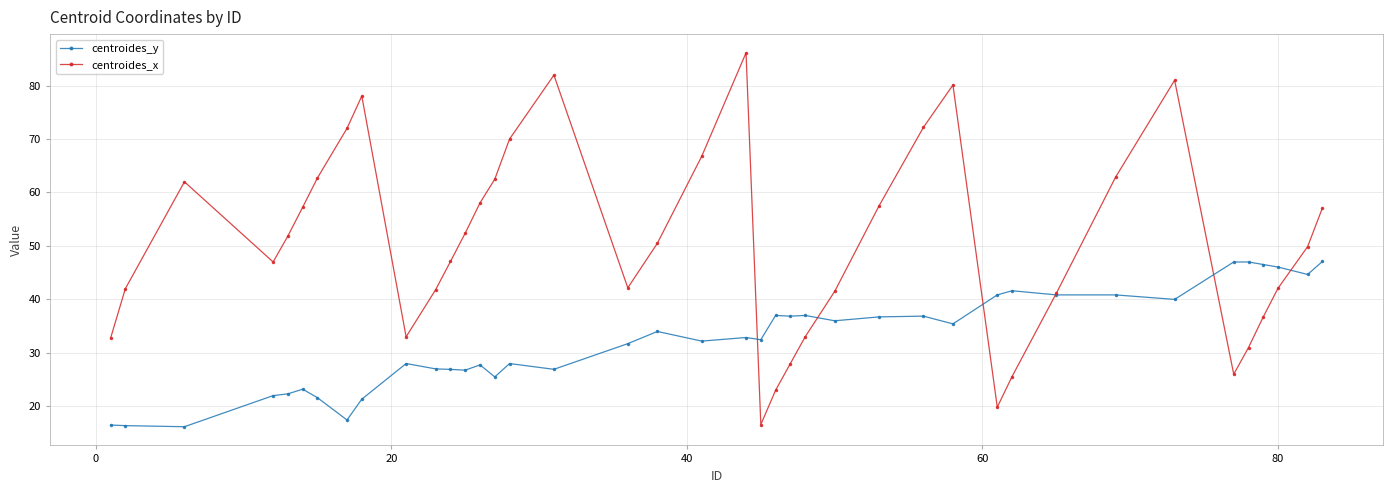

At how many categories does at least one series exceed 38?

34